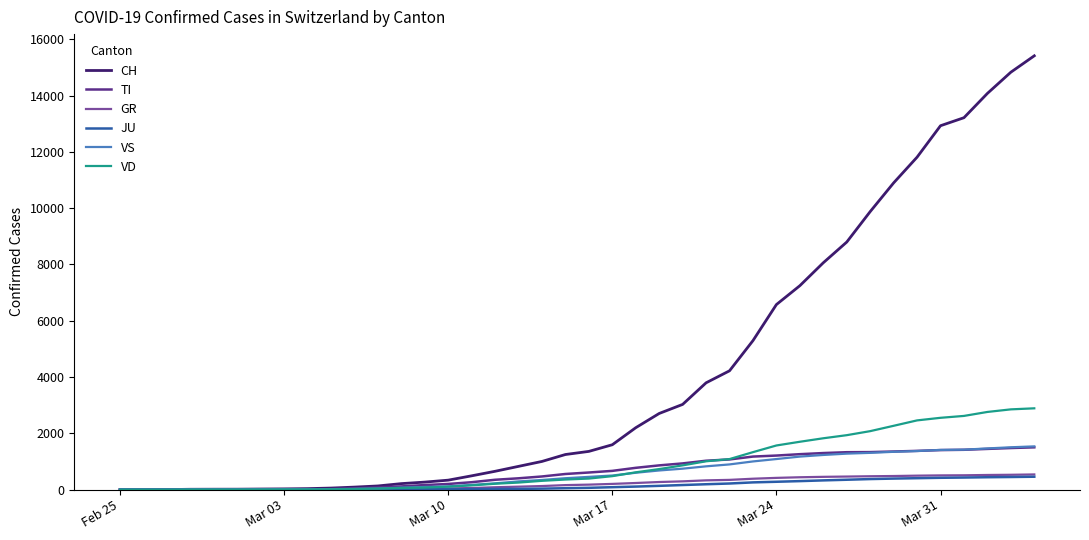

Which series has the largest total across all categories?

CH